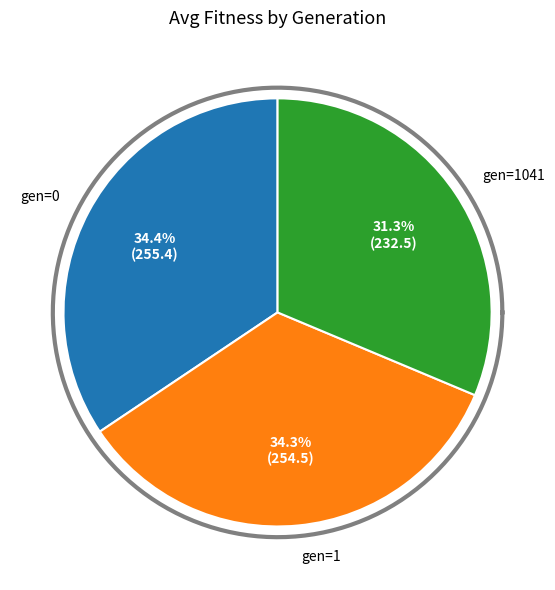

Approximately how many times larger is the value at gen=1 compared to gen=0?

1.0